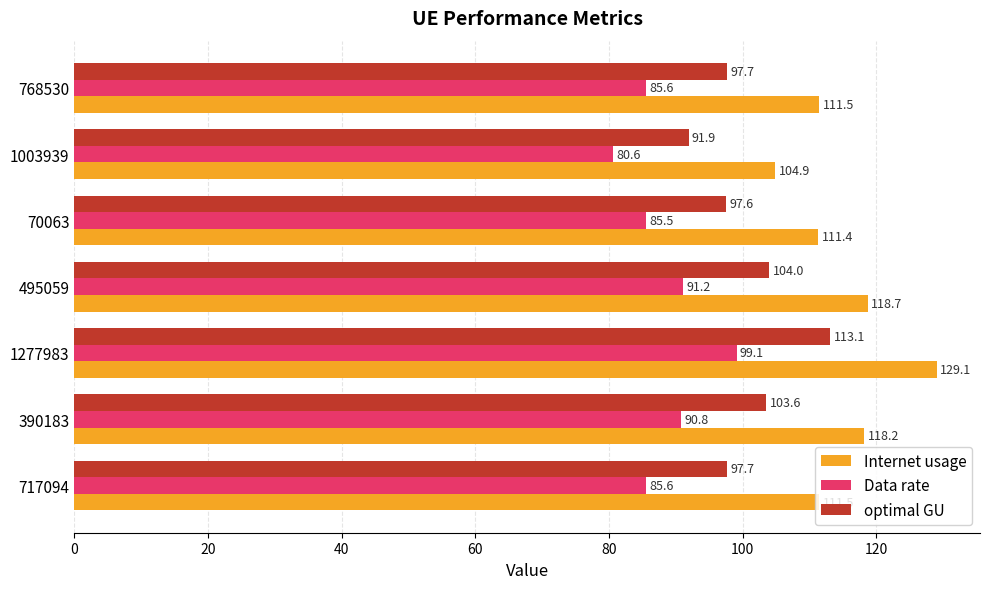

How many values in the optimal GU series are below 97?

1